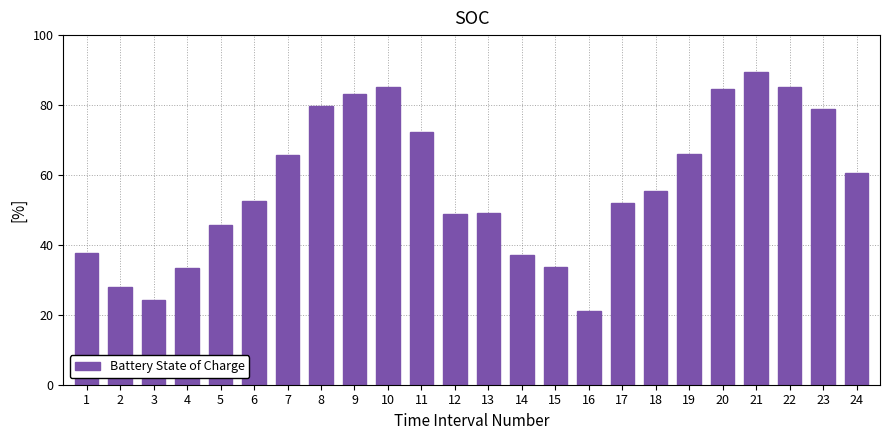

Read the value at 13.

49.2